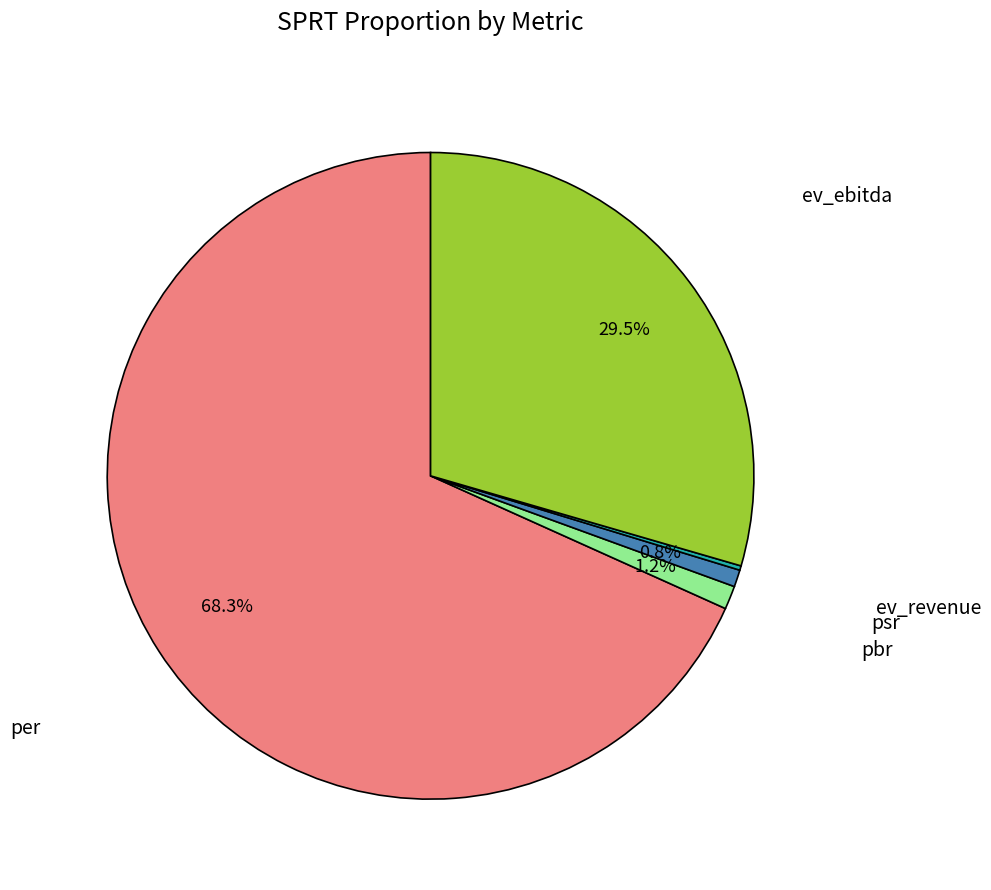

Does any single category account for the majority?

Yes